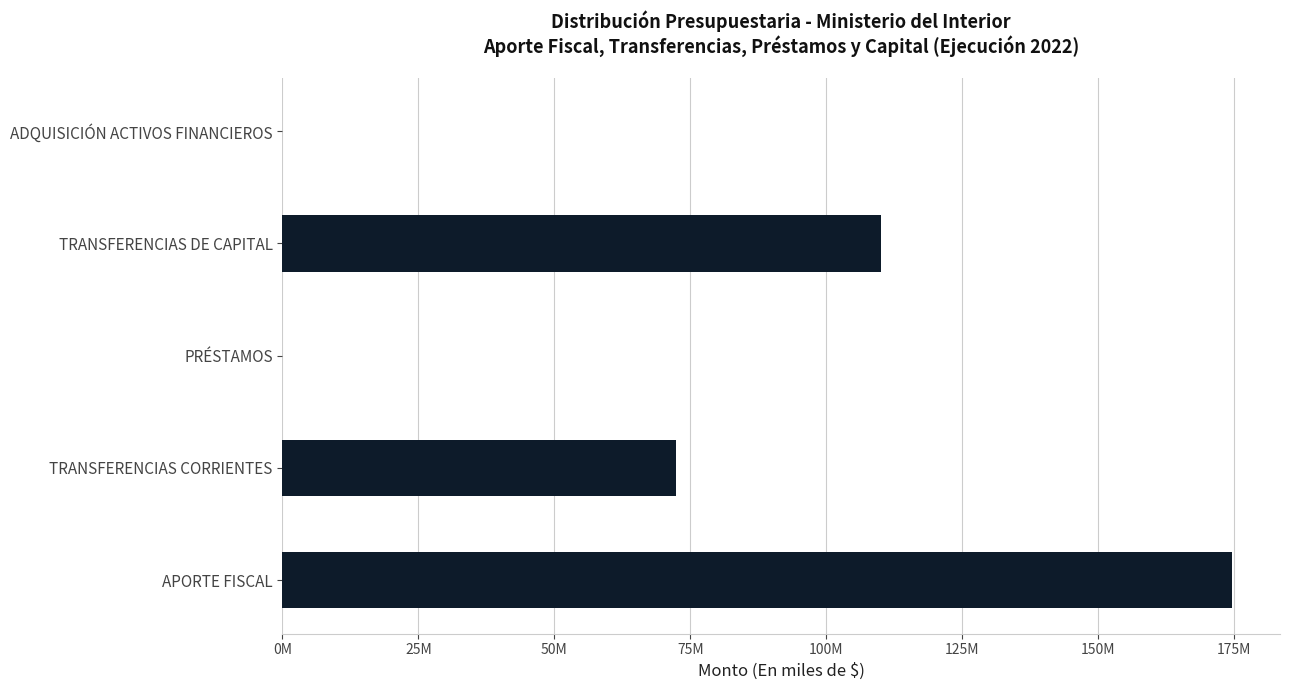

What is the difference between the maximum and minimum values?

174665039